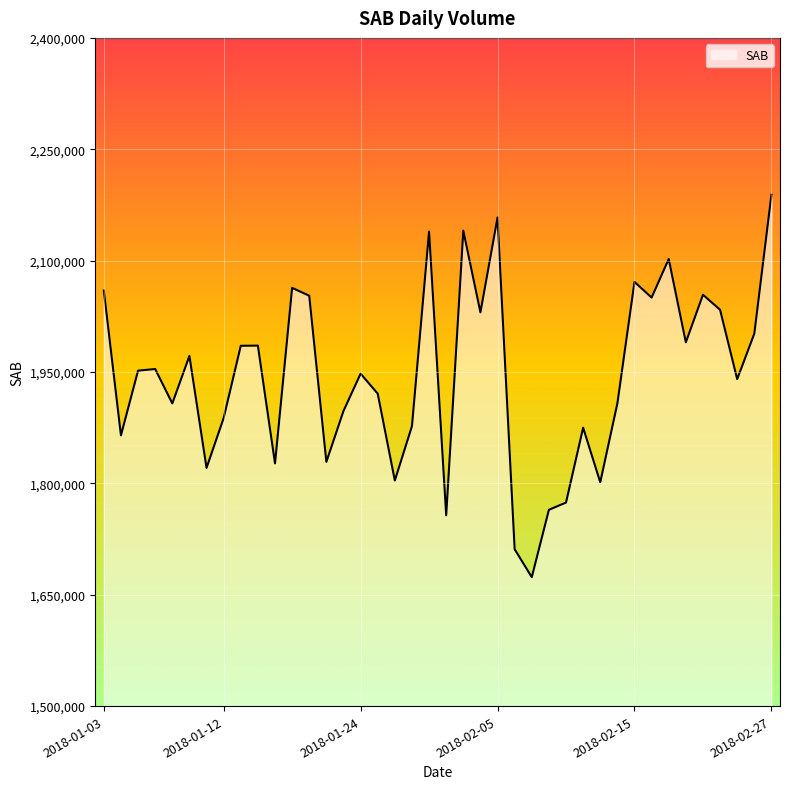

What is the maximum value shown in the chart?

2188779.6